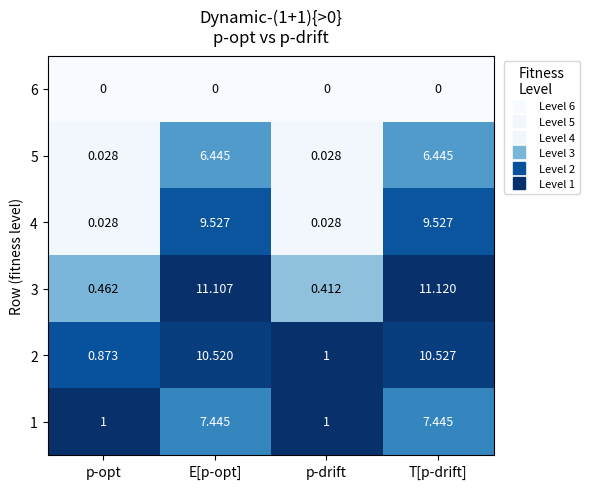

Where is 2 nearest to the value 5?

p-drift